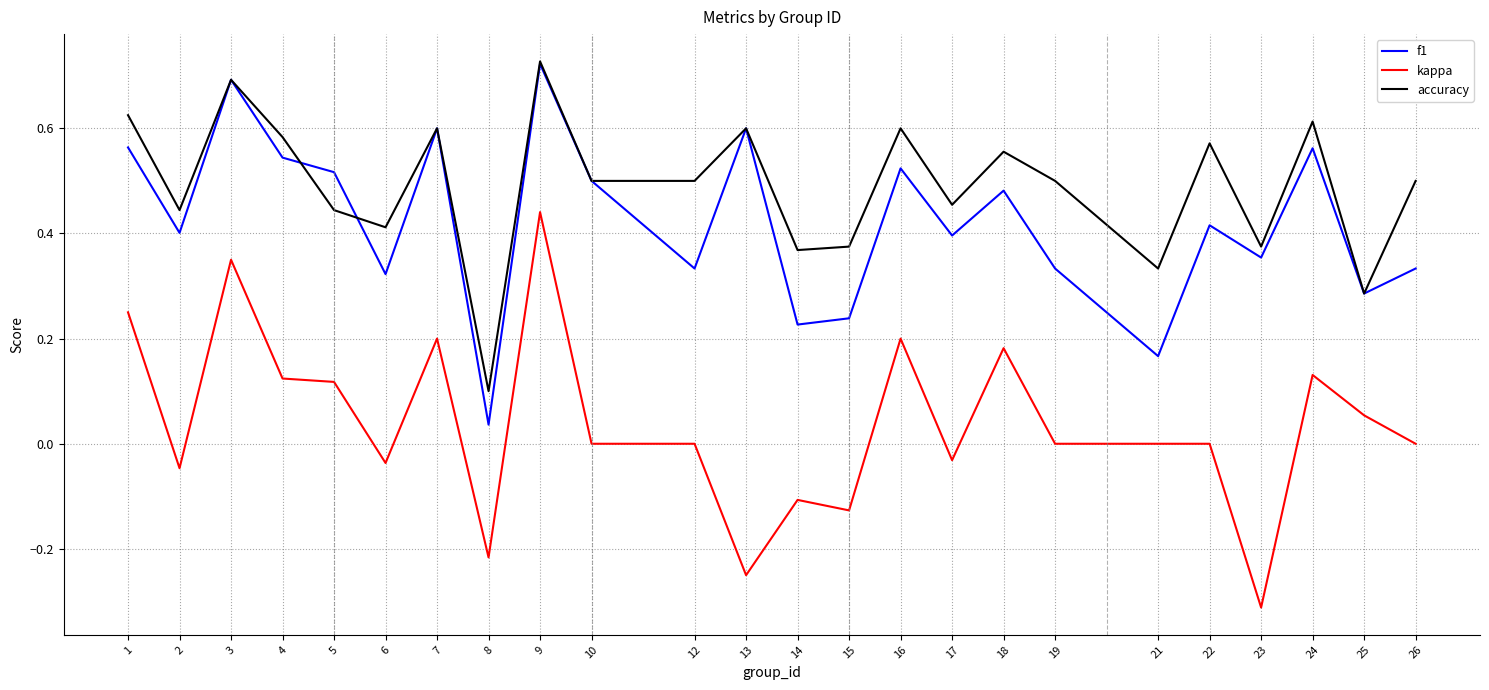

At which category does the chart reach its minimum across all series?

23